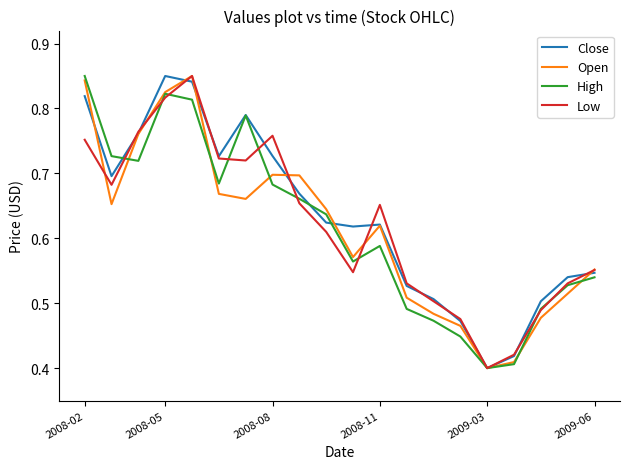

How many interior local valleys does the High series have?

4